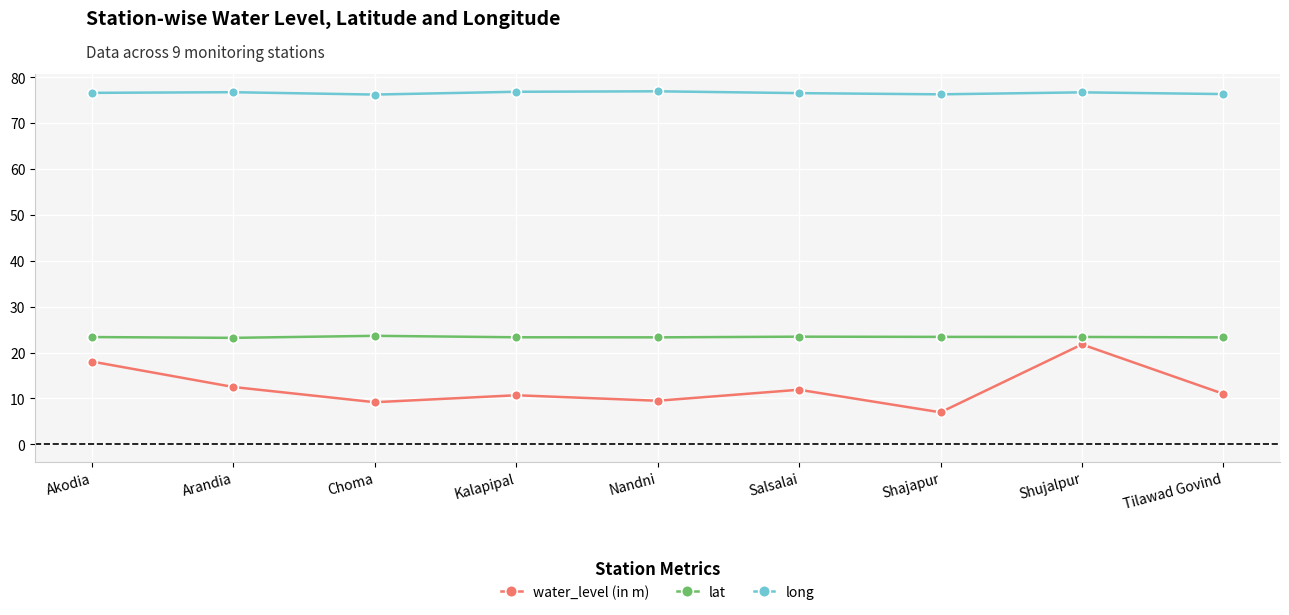

What is the value of the water_level (in m) point at the 8th from the left?

21.8